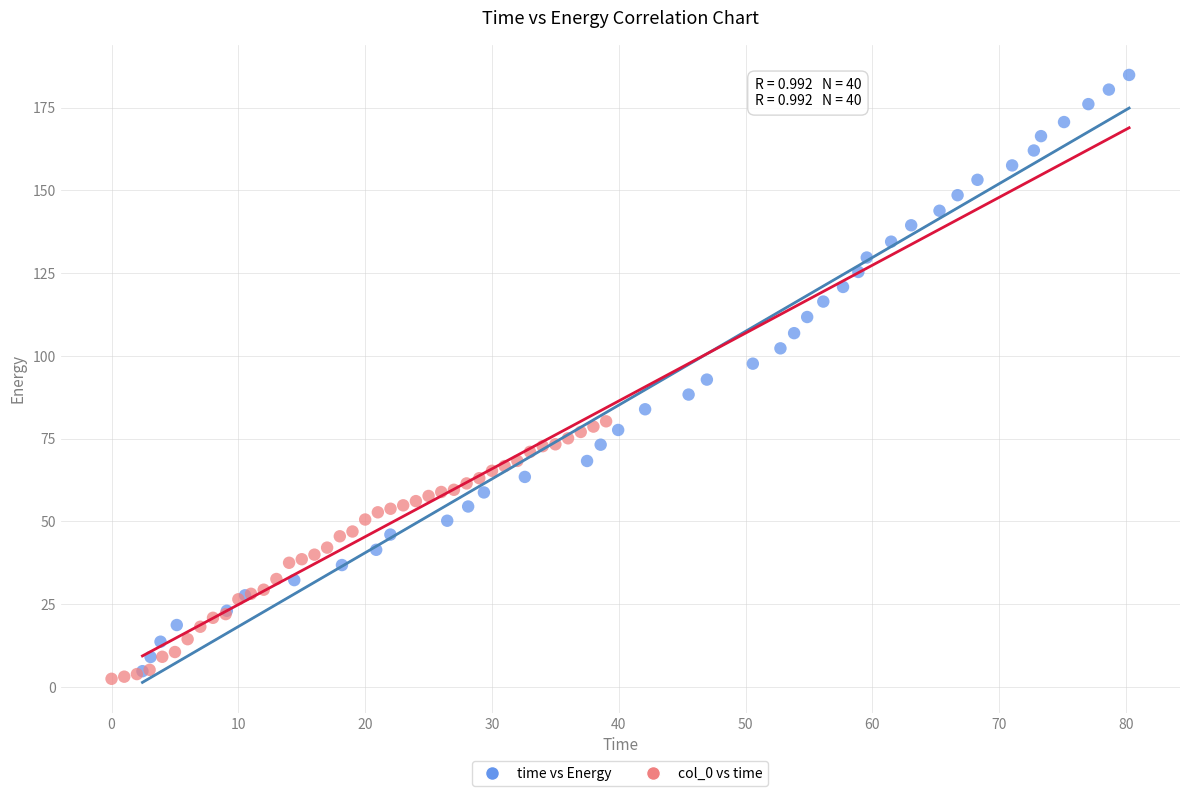

Which series has the widest spread of Y values?

time vs Energy